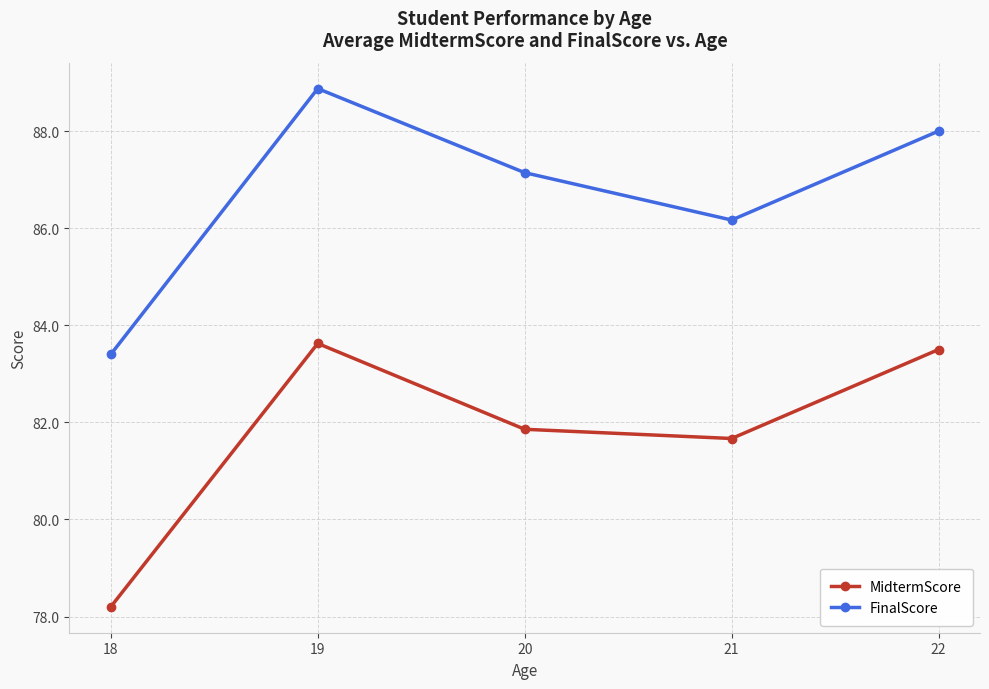

How many interior local peaks does the MidtermScore series have?

1